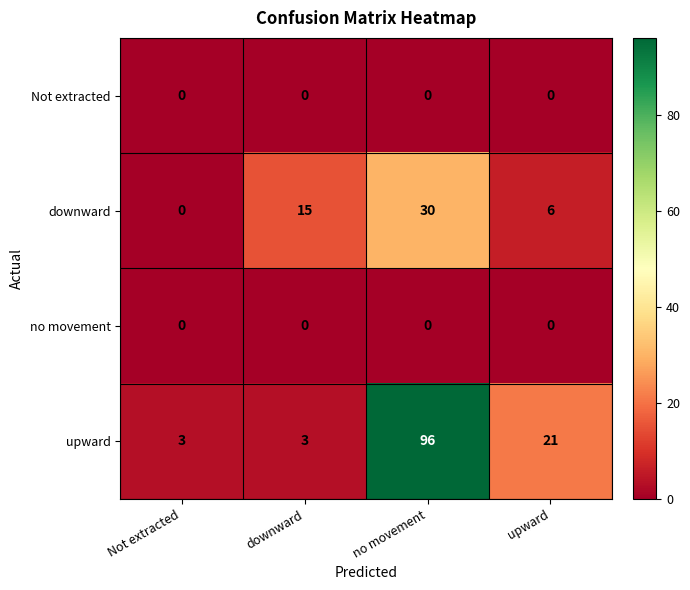

The value of upward at no movement is 130. True or false?

False